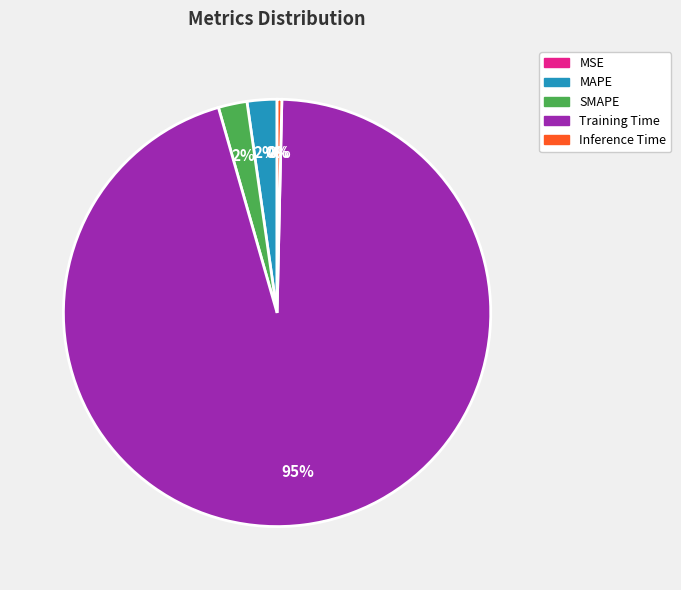

What percentage is the MAPE slice, to the nearest percent?

2%